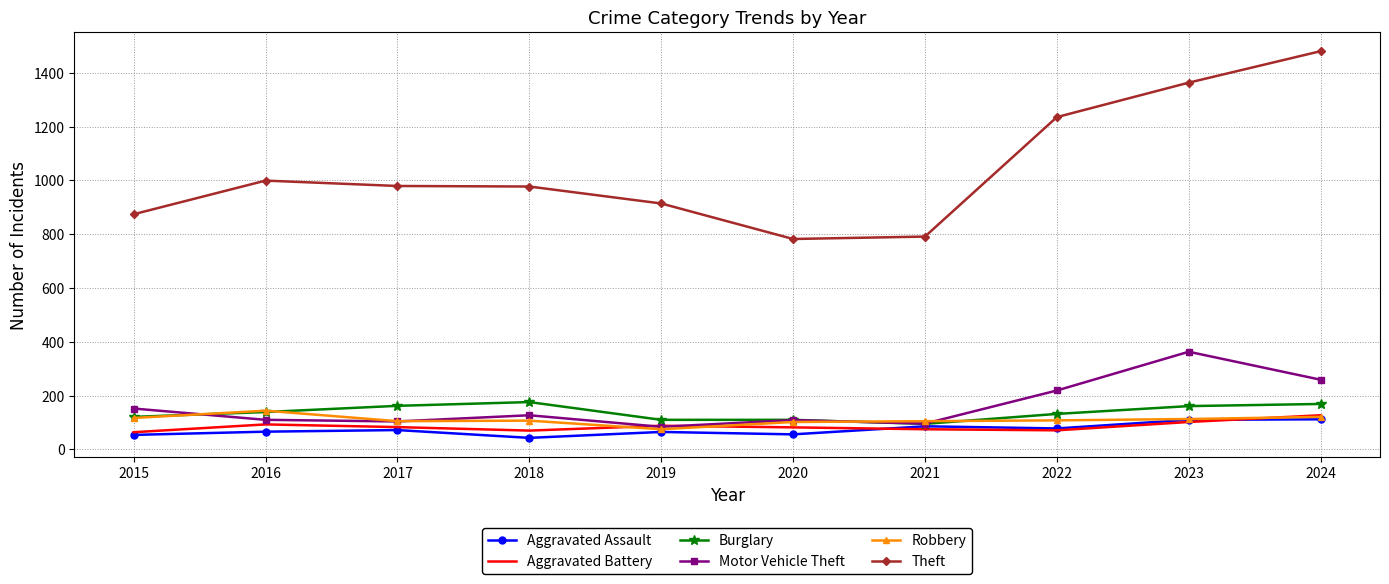

What is the spread (max minus min) of values at 2020?

726